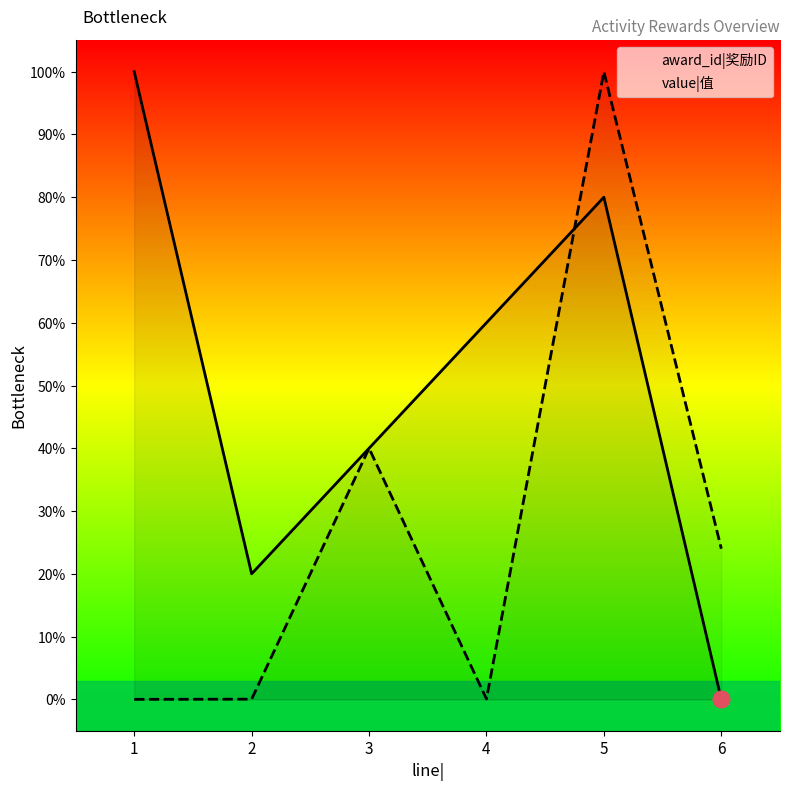

Which series changed the most between 2 and 4?

award_id|奖励ID